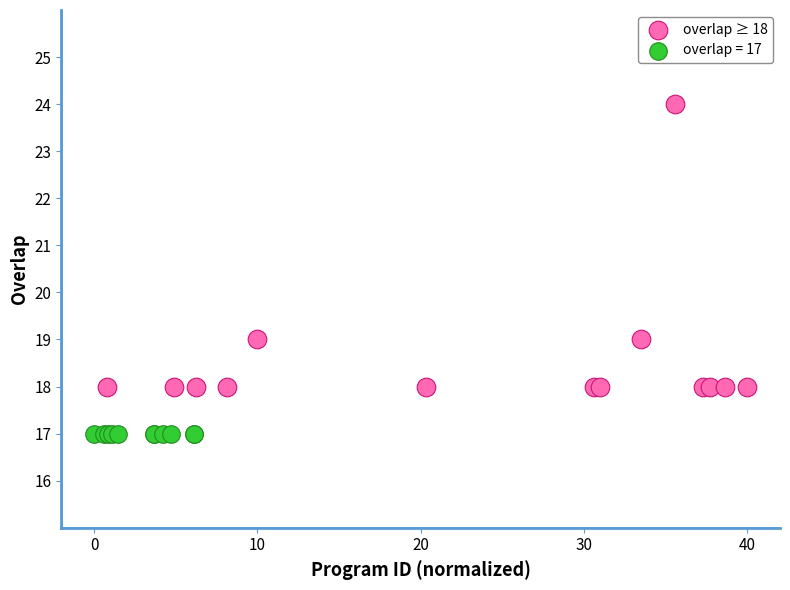

Which series contains the highest Y value?

overlap ≥ 18